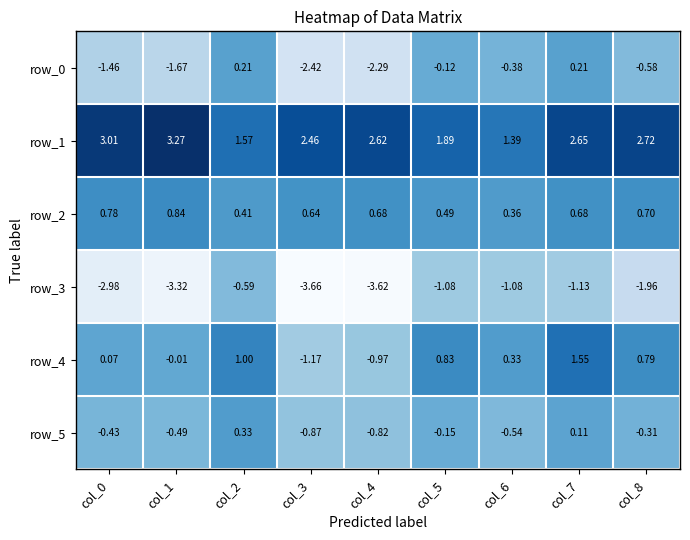

What is the minimum value shown in the chart?

-3.7